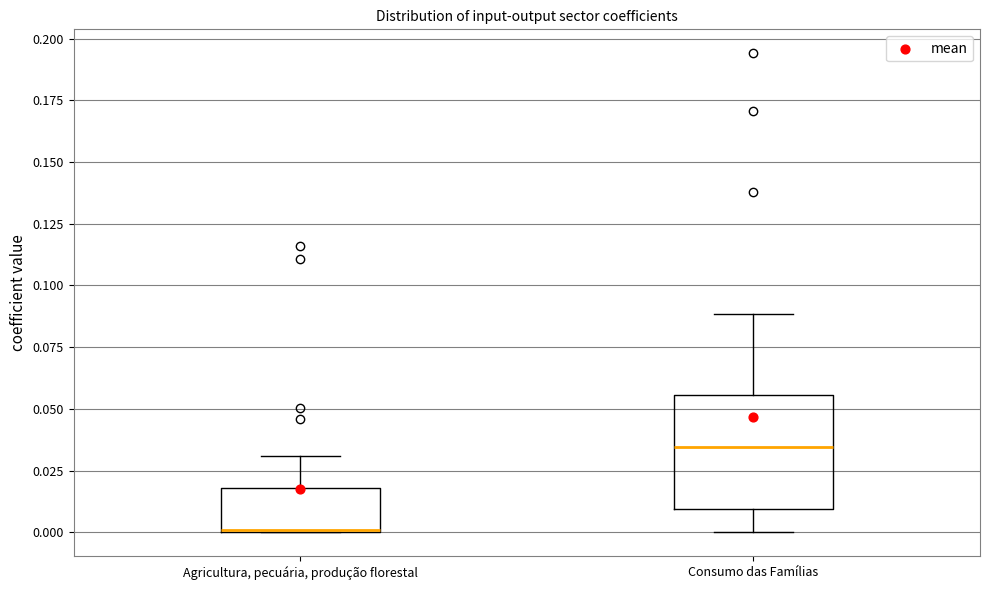

Reading left to right, read every box against the y-axis: the position of its median line, the range the box covers, and the ends of its whiskers. The values are not printed on the chart, so give them approximately, as read against the axis.

Agricultura, pecuária, produção florestal: median 0.000 (drawn on the box's lower edge), box 0.000 to 0.020, whiskers 0.000 to 0.030
Consumo das Famílias: median 0.035, box 0.010 to 0.055, whiskers 0.000 to 0.090